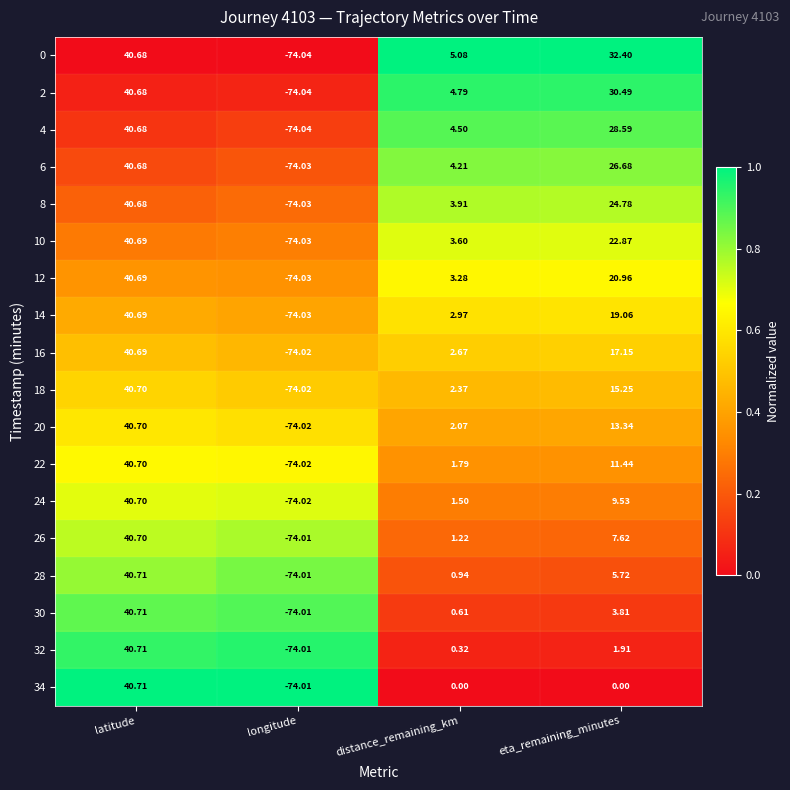

Is the value of 4 at distance_remaining_km greater than the value of 0 at latitude?

No